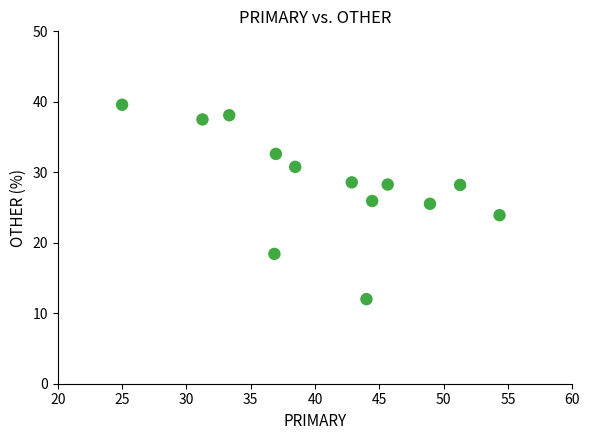

What is the range of Y values (max minus min)?

27.6